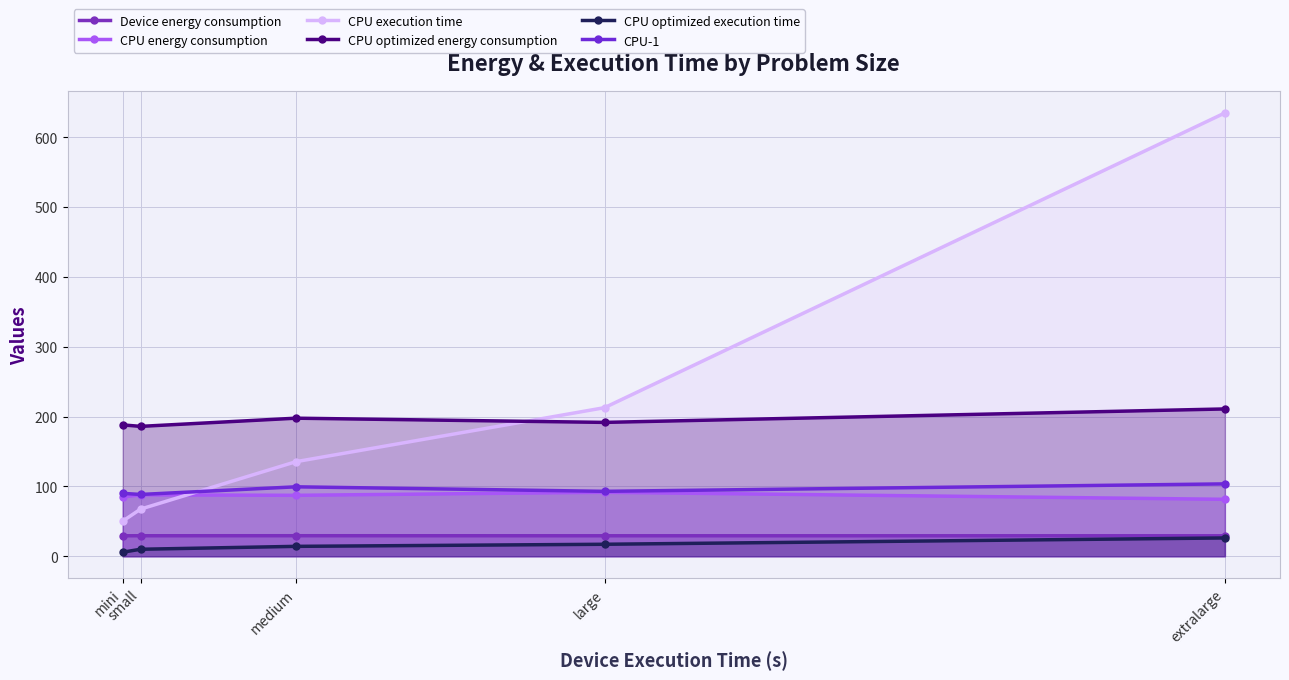

The value of CPU energy consumption at mini is 44.1. True or false?

False